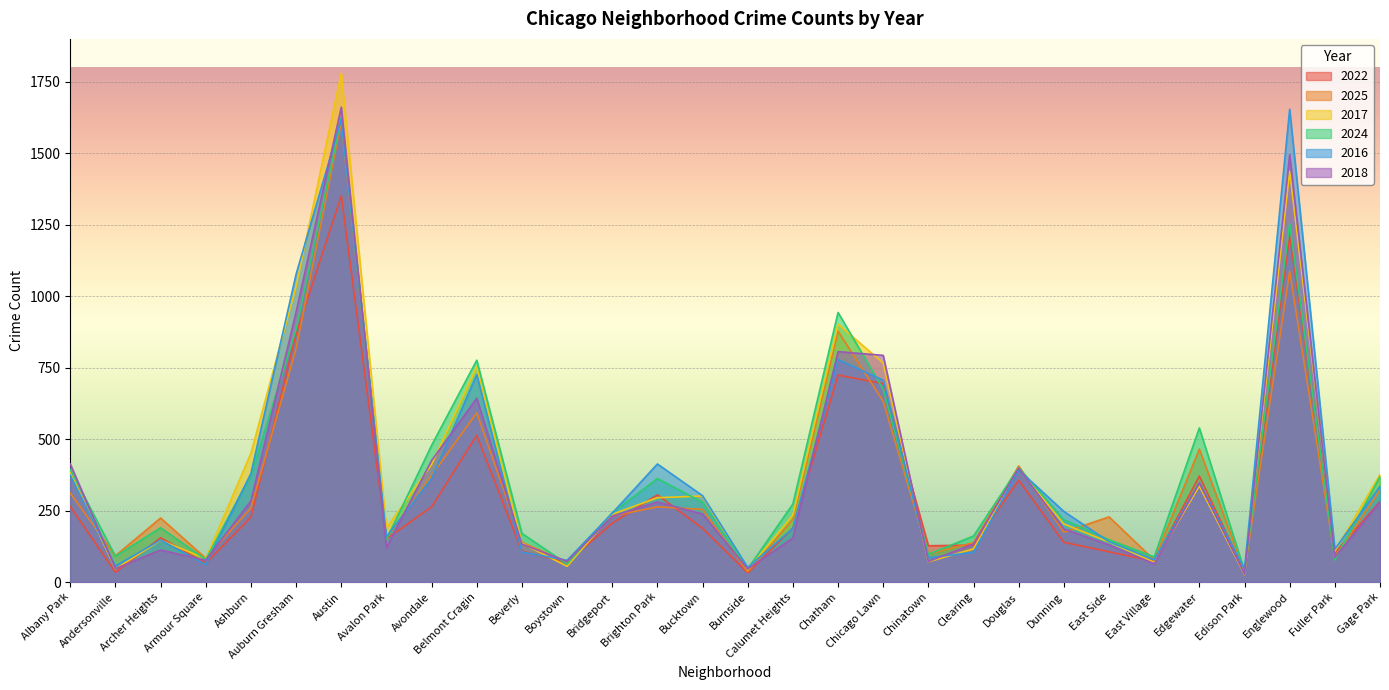

How many lines are shown in the chart?

6